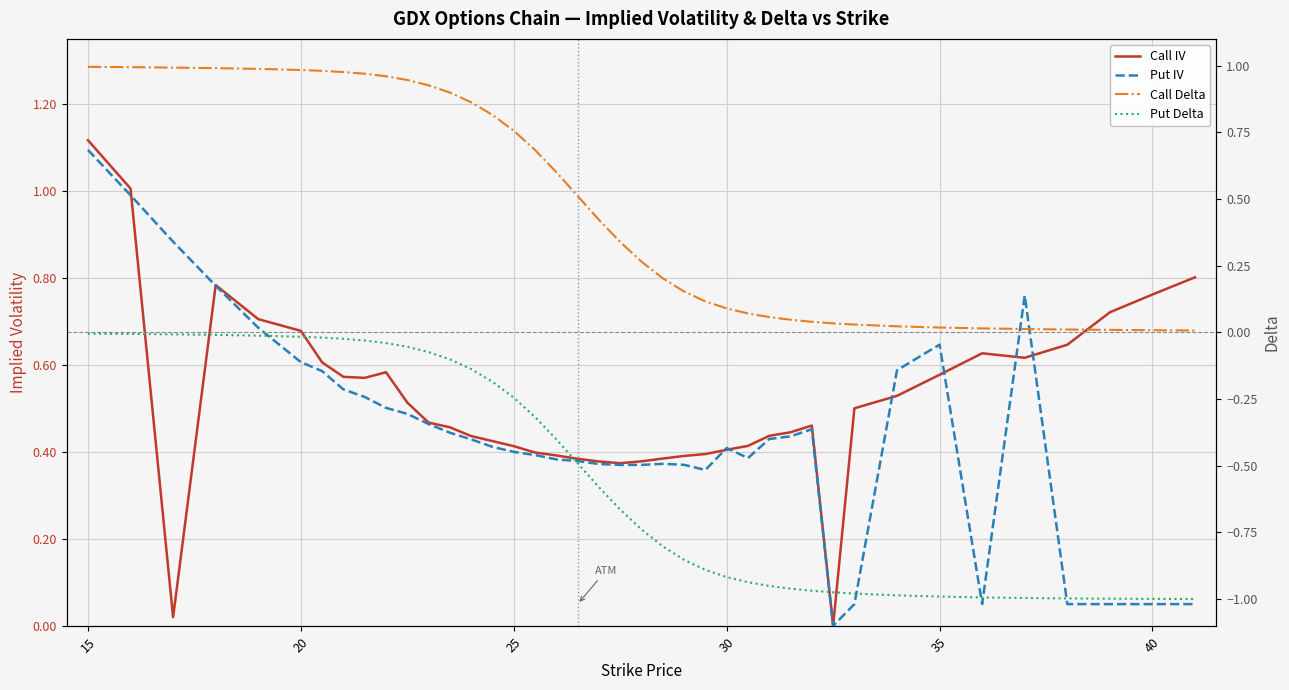

What is the greatest value displayed?

1.1